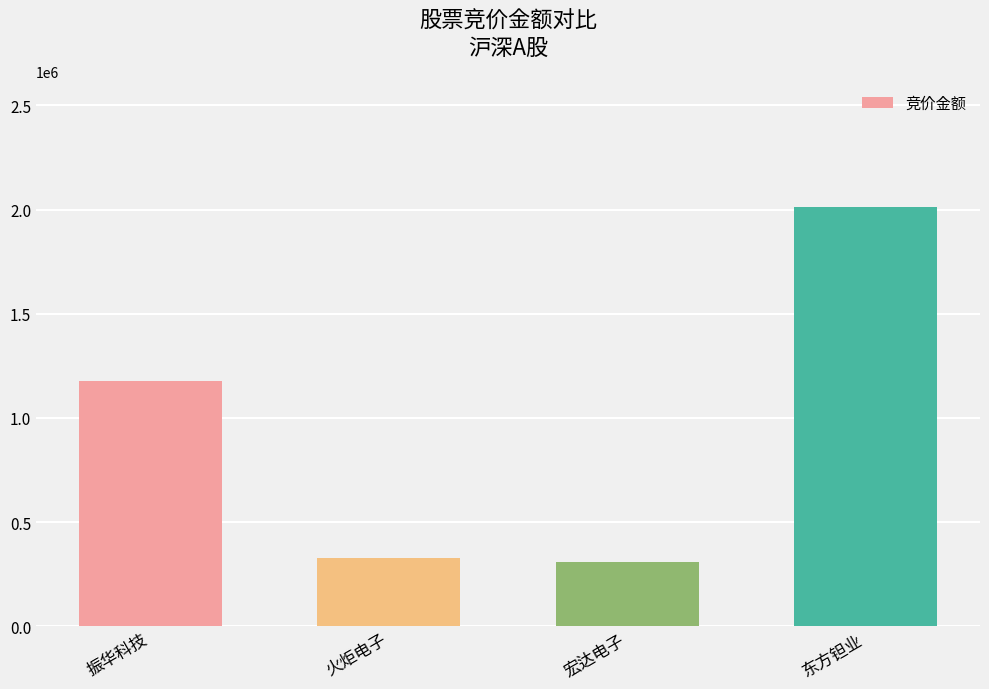

What is the label of the 4th bar from the right?

振华科技